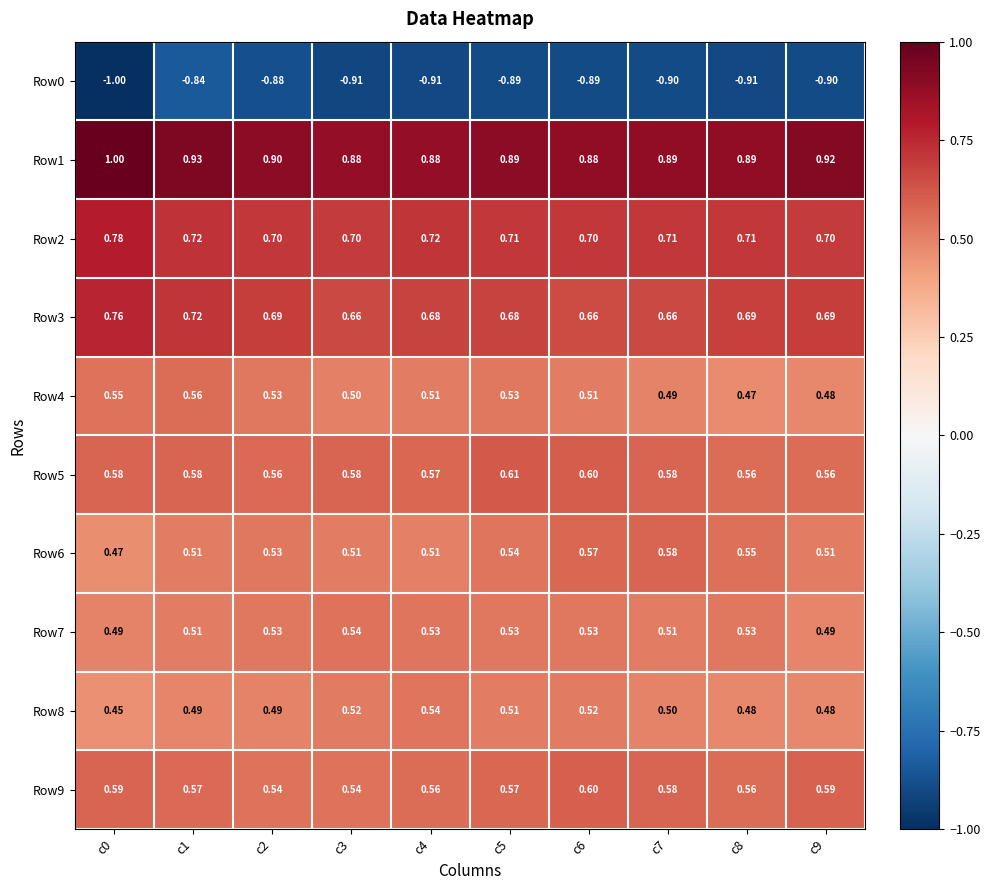

Count the number of categories in the chart.

10